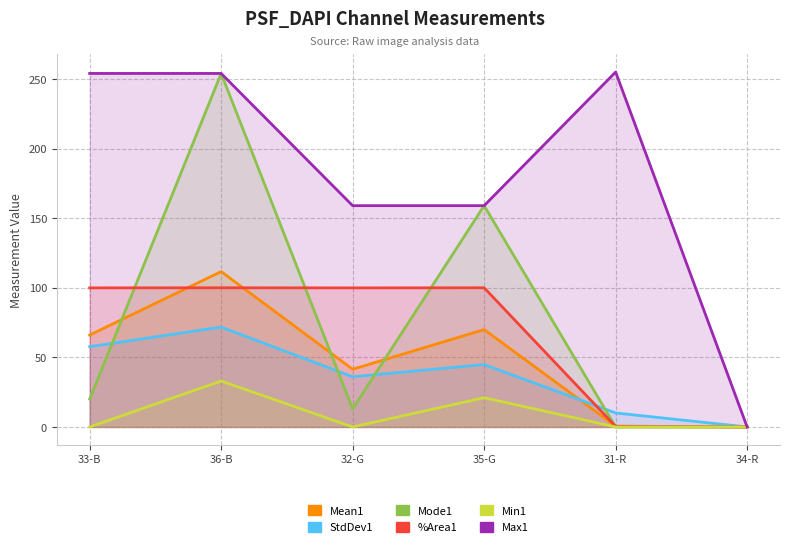

Rank the series at 36-B from highest to lowest value.

Mode1, Max1, Mean1, %Area1, StdDev1, Min1